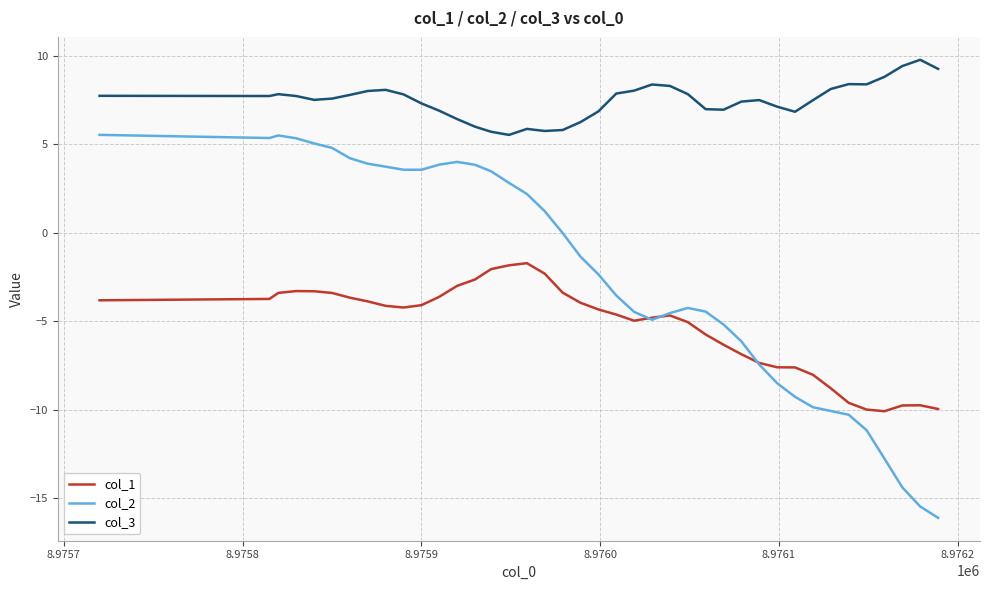

Which series has the largest total across all categories?

col_3